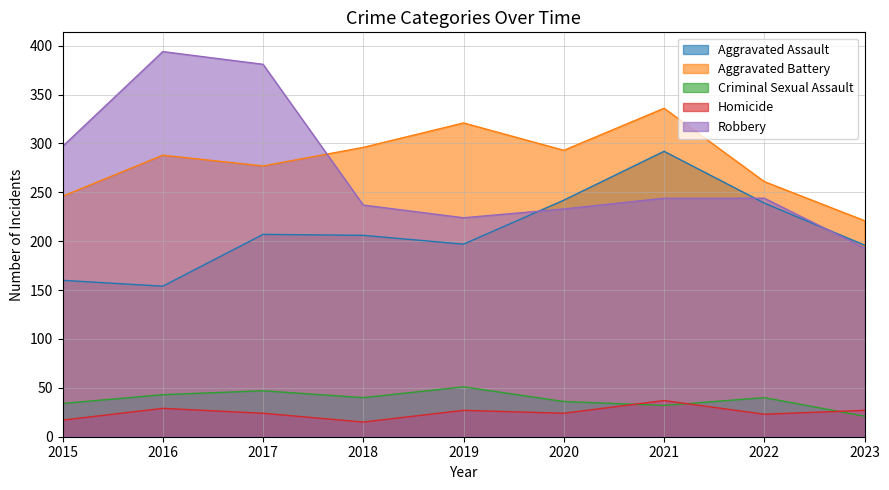

What is the highest value of the Aggravated Assault series?

292